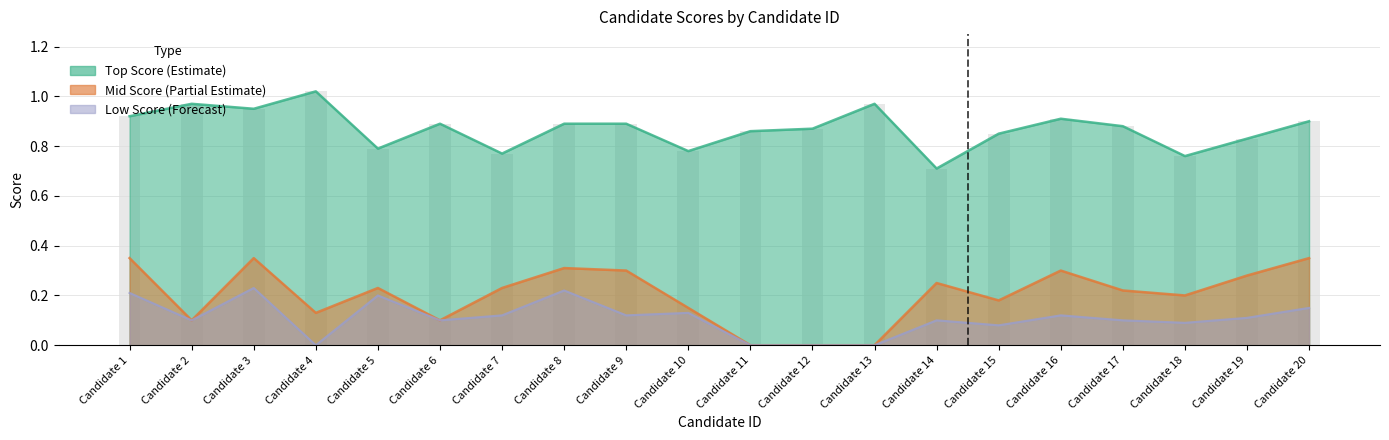

How many mid_score values are between 0 and 1?

20